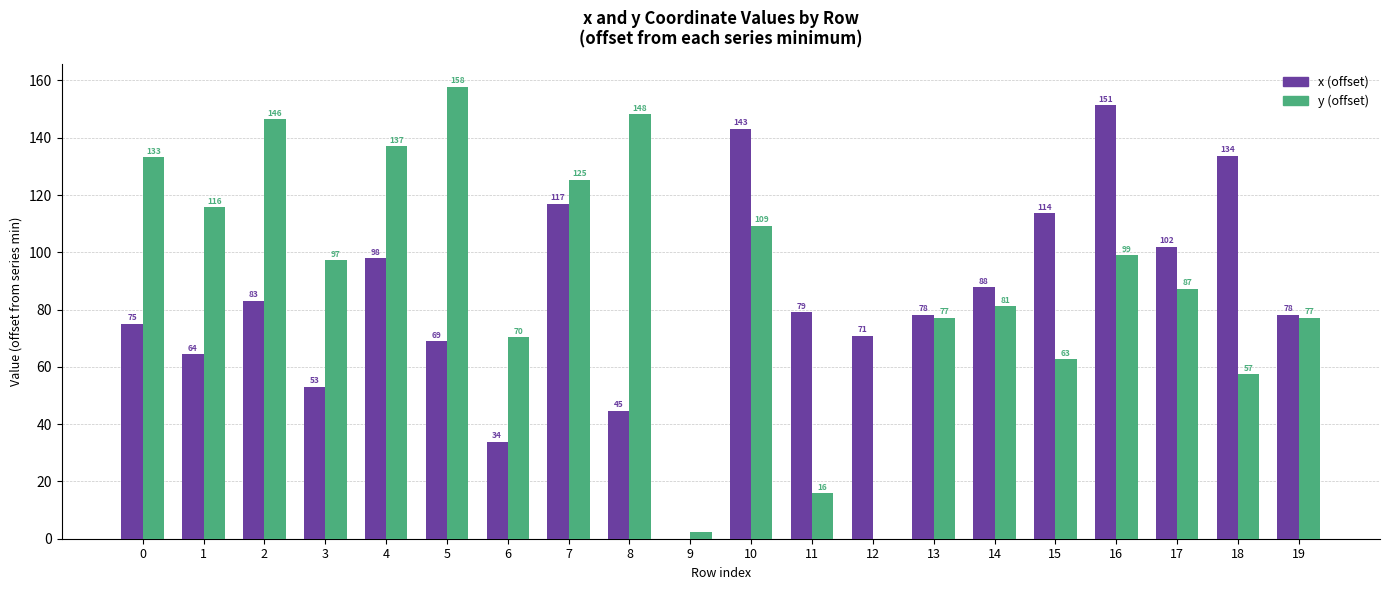

At which category is the sum across all series the highest?

10